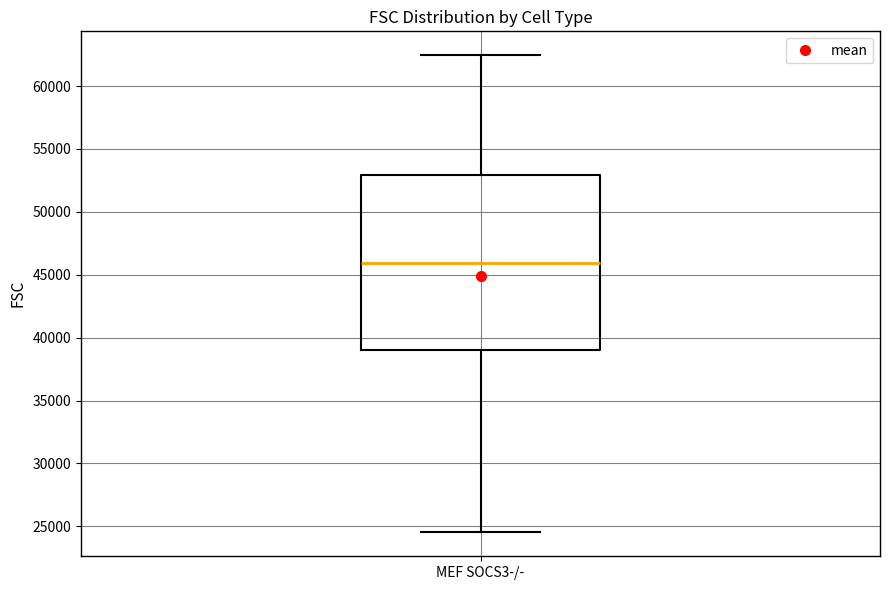

Read this box plot against the y-axis: the position of the median line, the range covered by the box, and the ends of both whiskers. The values are not printed on the chart, so give them approximately, as read against the axis.

median 46000, box 39000 to 53000, whiskers 24500 to 62500